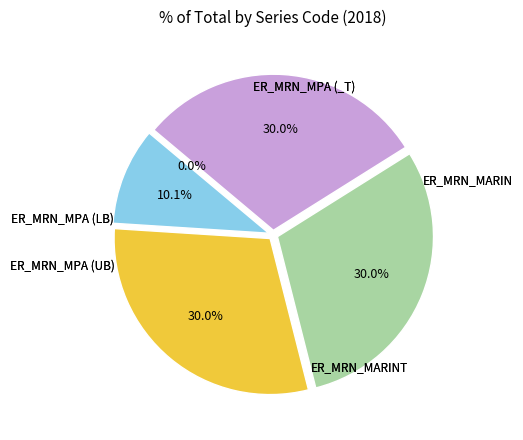

Does any single category account for the majority?

No